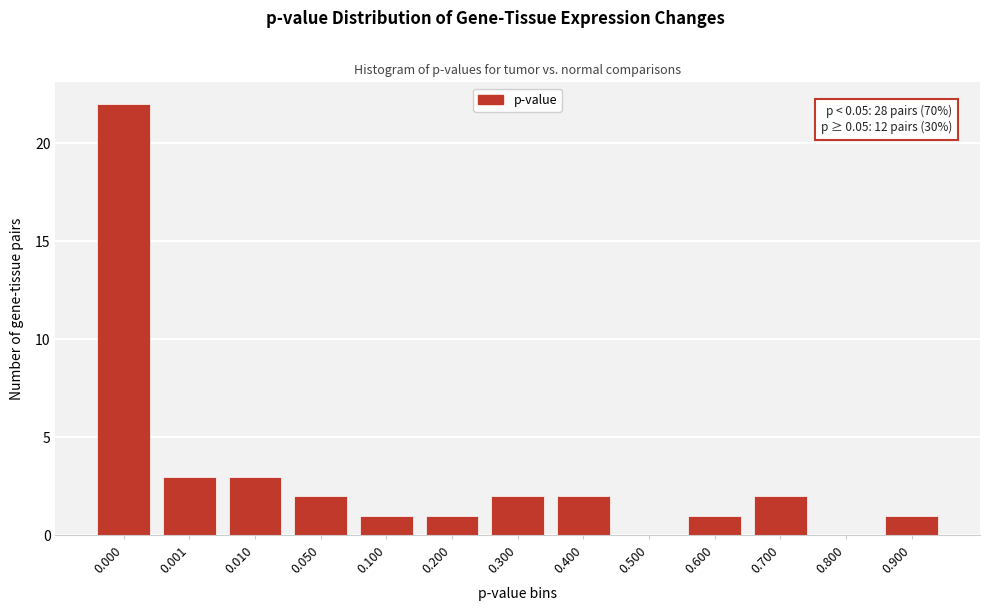

Reading left to right, transcribe all the data shown in this chart.

0.000=22	0.001=3	0.010=3	0.050=2	0.100=1	0.200=1	0.300=2	0.400=2	0.500=0	0.600=1	0.700=2	0.800=0	0.900=1